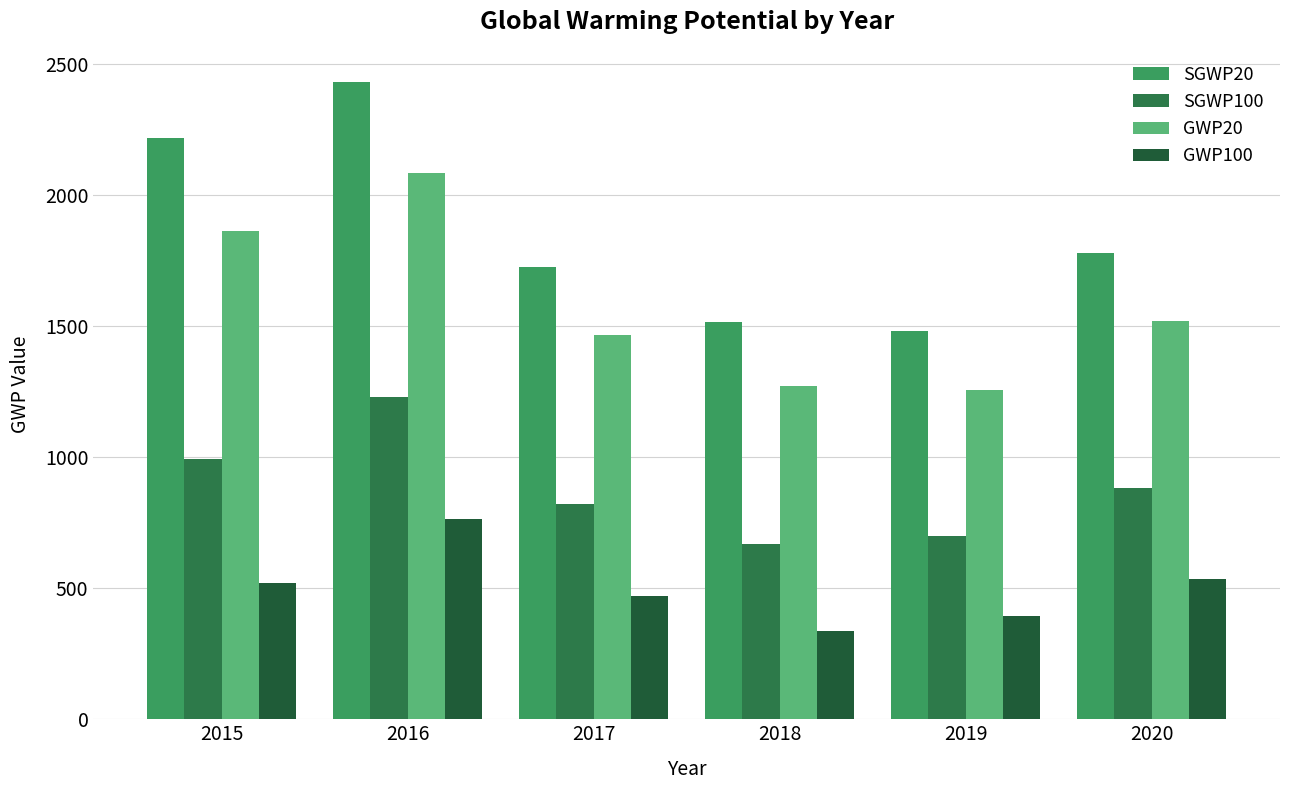

Reading left to right, list all the values displayed in this chart.

SGWP20: 2015=2216.1	2016=2432.5	2017=1725.9	2018=1516.6	2019=1482.9	2020=1780.1
SGWP100: 2015=992.6	2016=1230.8	2017=820.9	2018=667.3	2019=698.3	2020=883.6
GWP20: 2015=1862.4	2016=2085.1	2017=1464.3	2018=1271.1	2019=1256.0	2020=1521.0
GWP100: 2015=518.9	2016=765.6	2017=470.6	2018=338.5	2019=394.5	2020=536.6